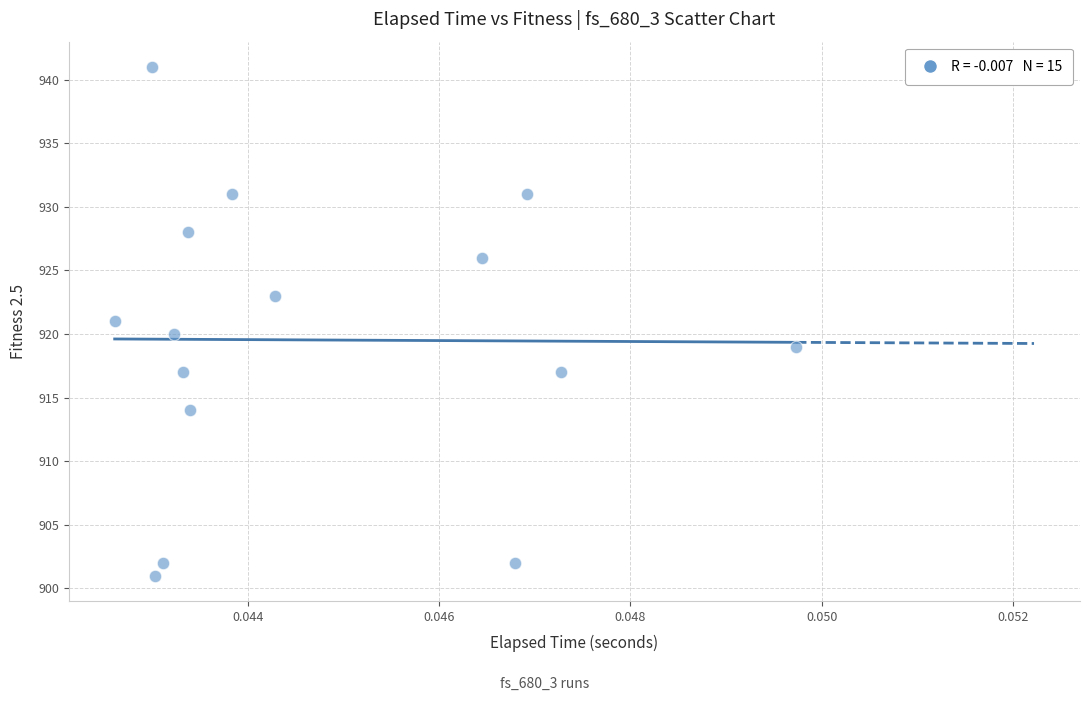

What is the range of Y values (max minus min)?

40